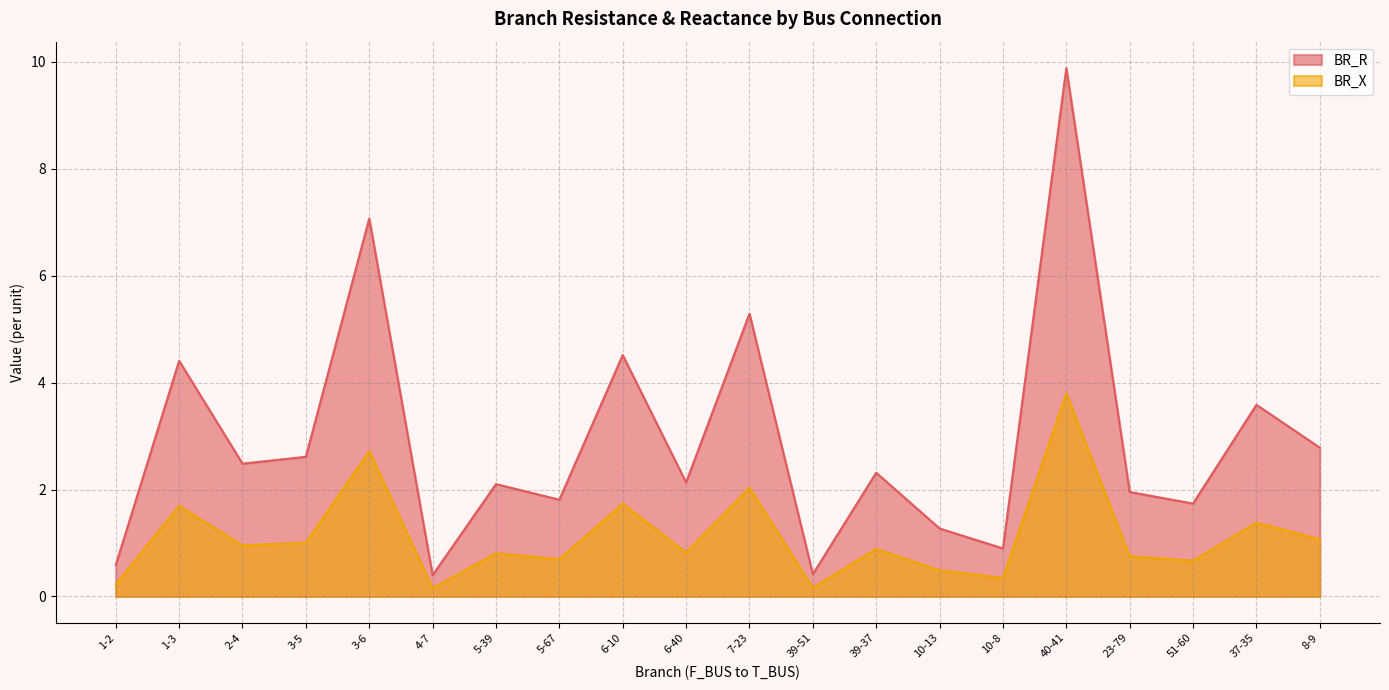

What is the sum of the BR_R values at 6-40 and 1-2?

2.7